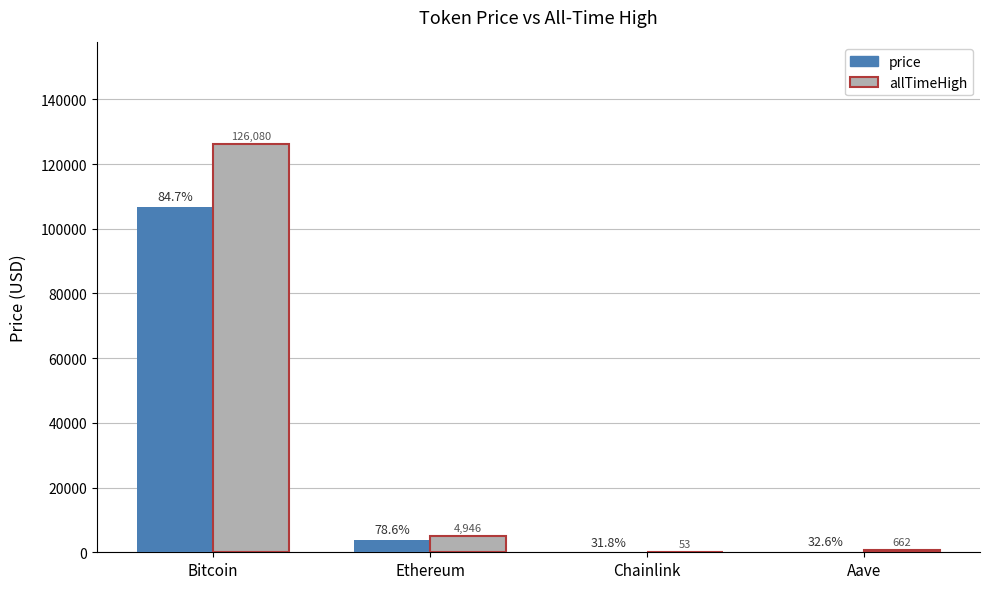

What is the minimum value for allTimeHigh?

52.7